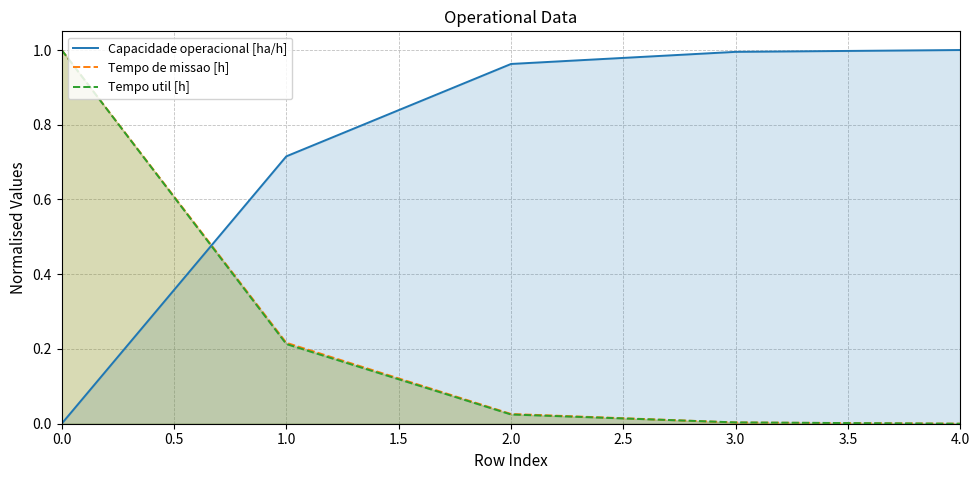

Is it true that Tempo de missao [h] equals 0.7 at 4.0?

False